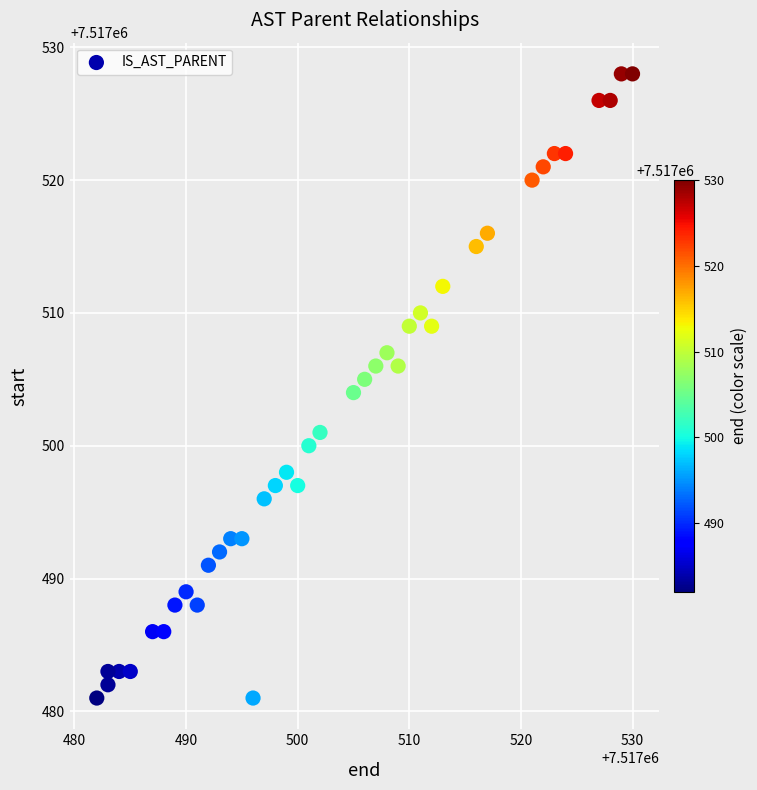

What is the range of Y values (max minus min)?

47